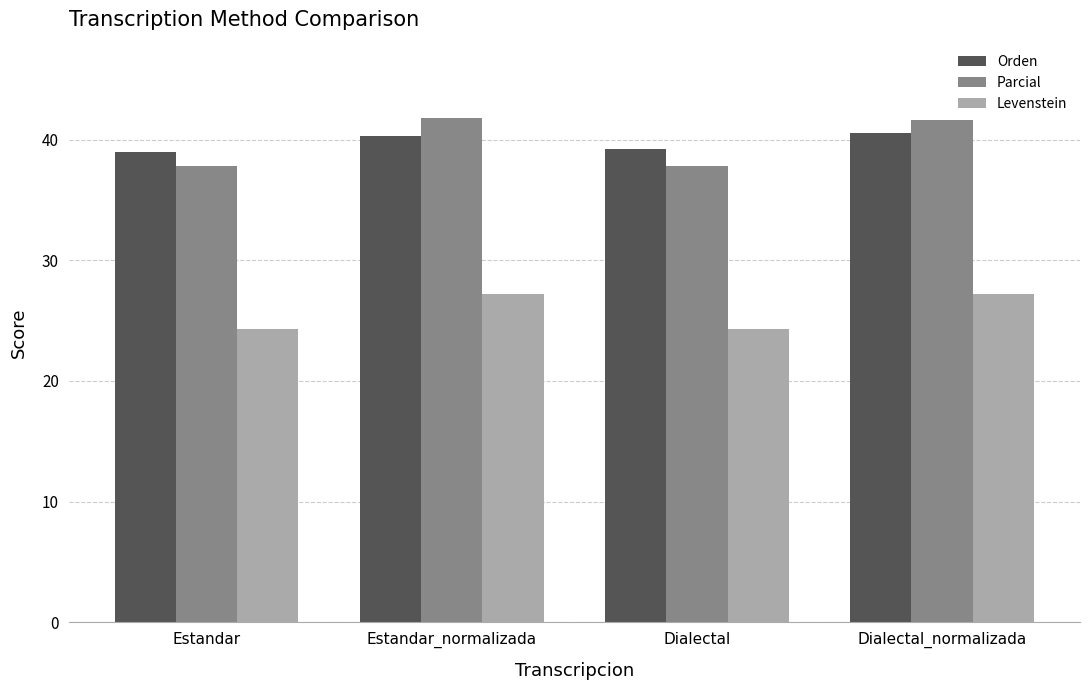

What is the minimum value shown in the chart?

24.3